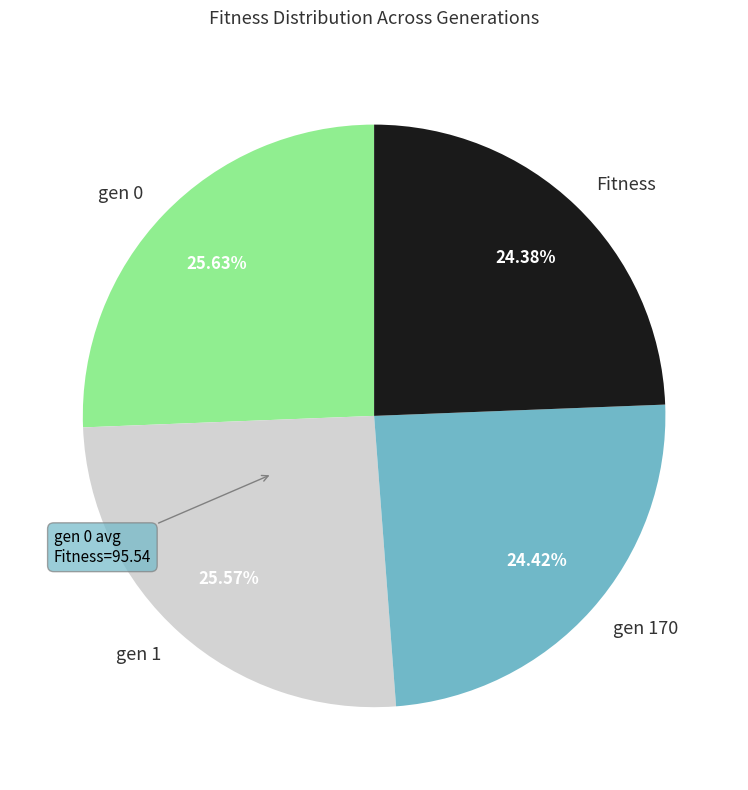

Count the number of slices in the pie.

4